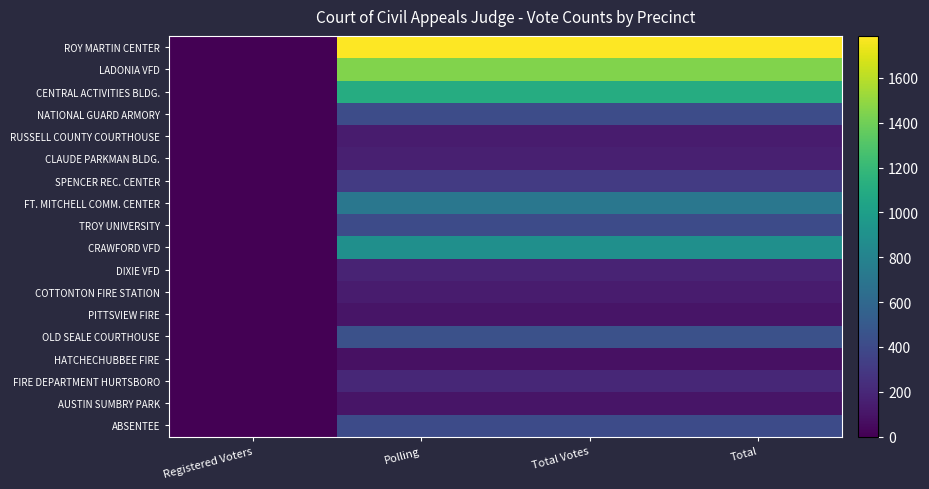

How many categories are shown in the chart?

4